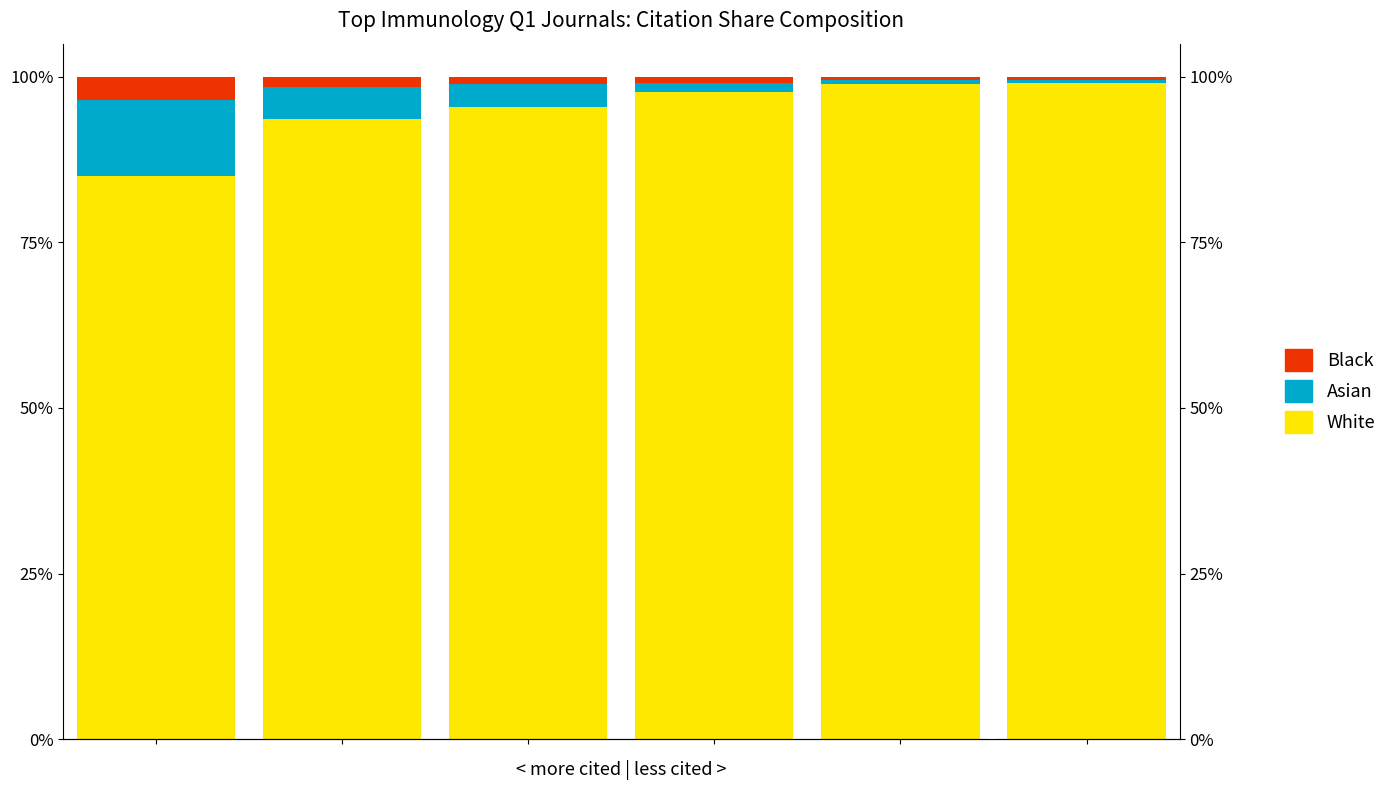

Rank the categories by White value from lowest to highest.

0, 1, 2, 3, 4, 5